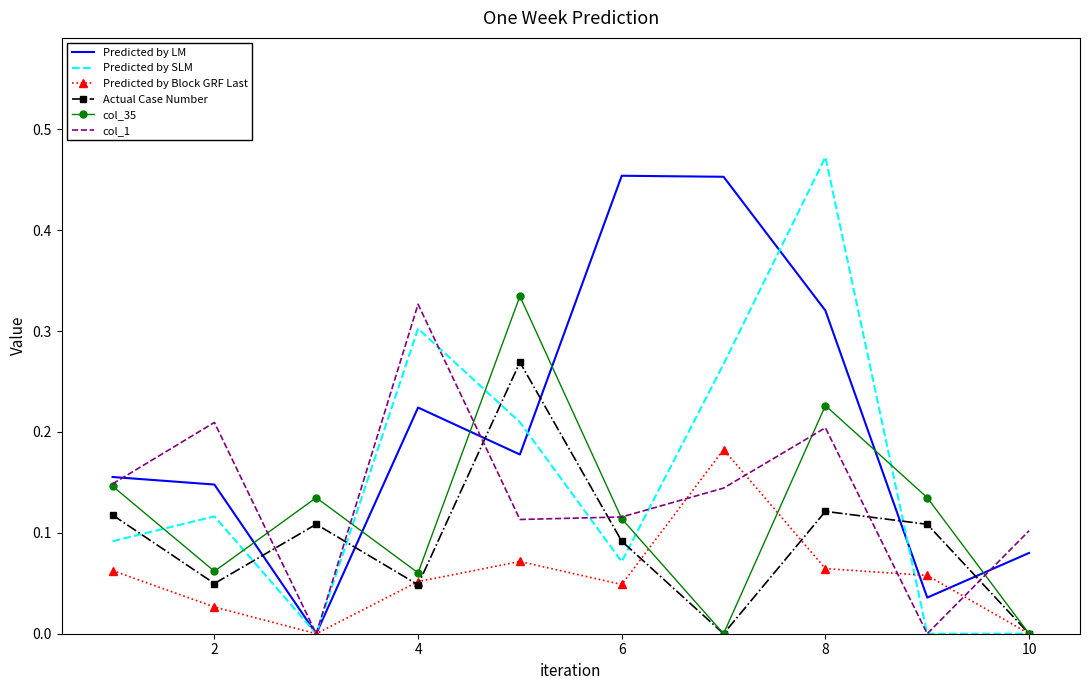

How many times do Actual Case Number and Predicted by LM cross each other?

6